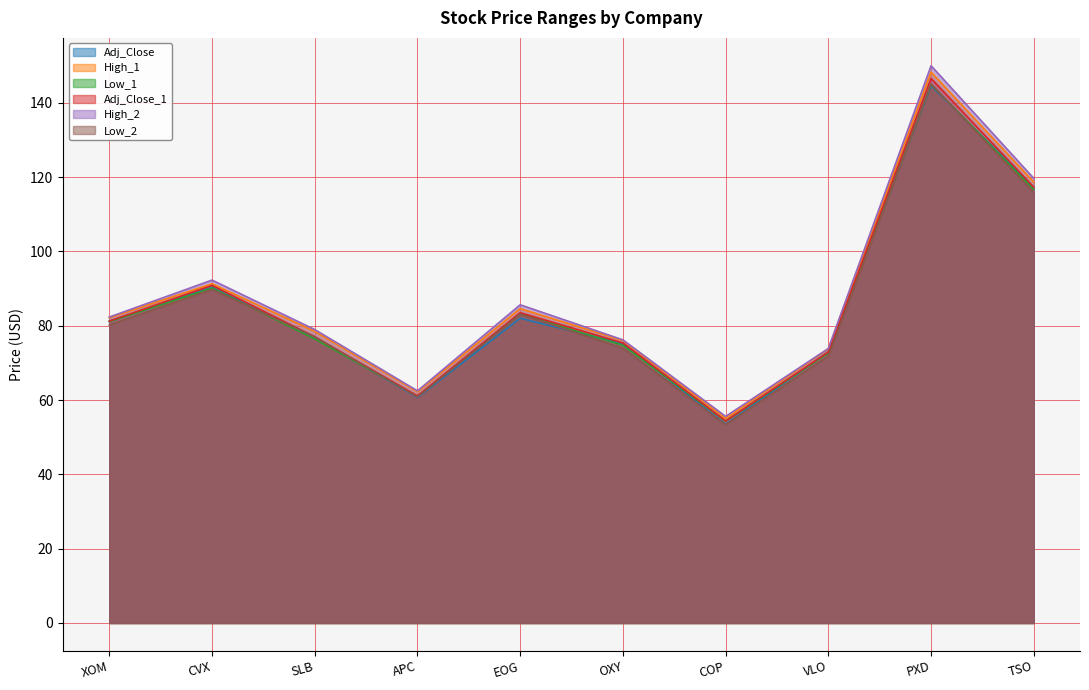

True or false: Adj_Close and High_1 cross at least once.

False